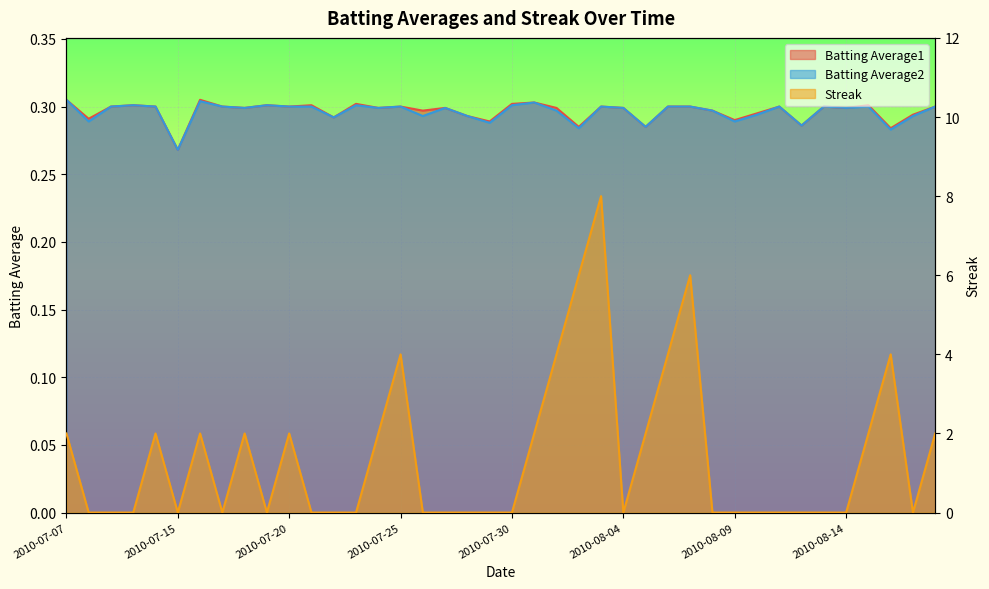

At which label does Streak reach its peak?

2010-08-03